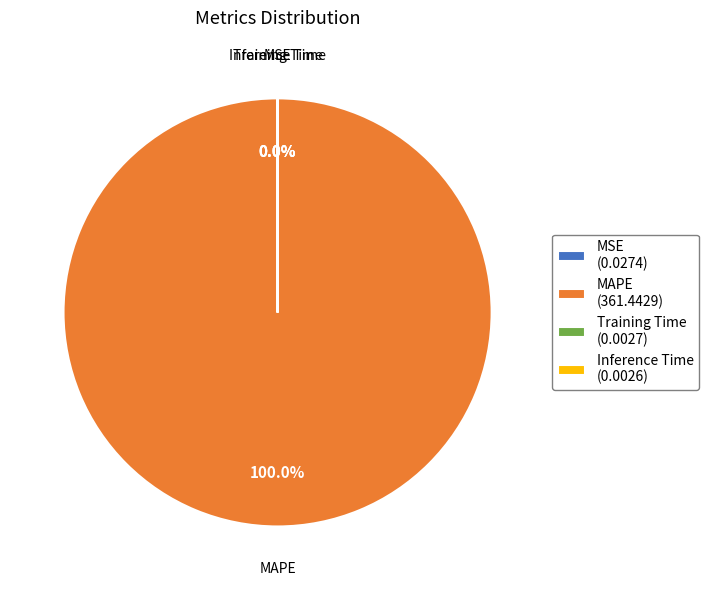

What is the smallest slice in the pie chart?

Inference Time